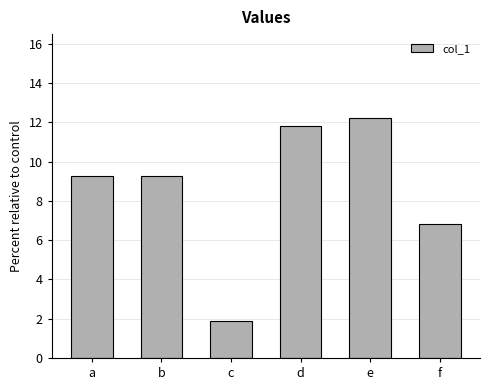

What is the value of the 3rd bar from the left?

1.9